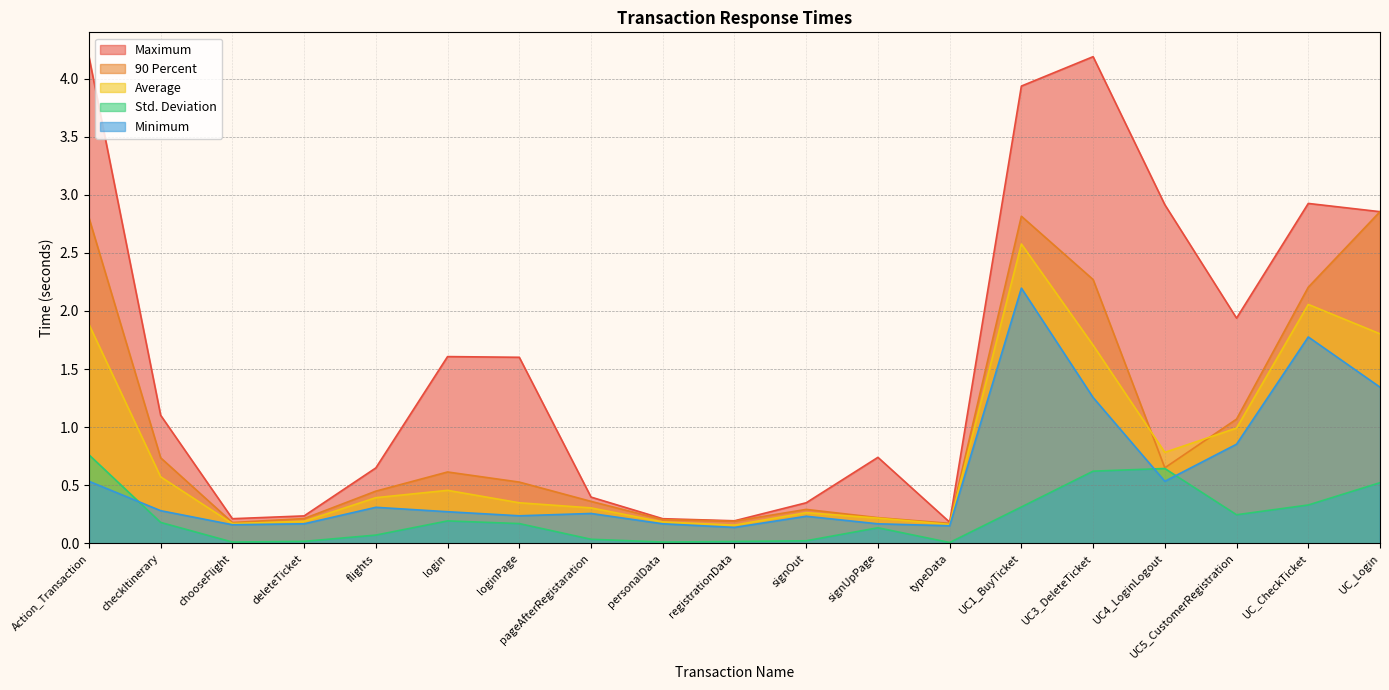

Where is the first local maximum for Minimum?

flights